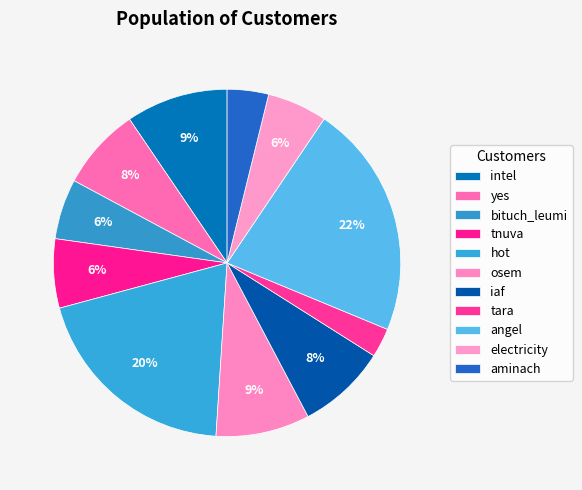

Count the number of slices in the pie.

11